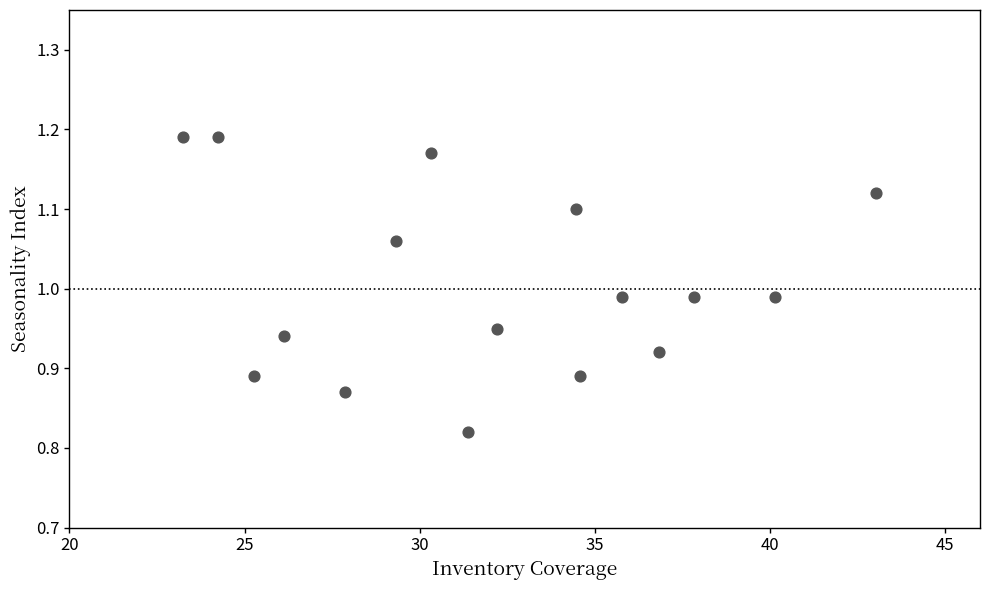

What is the range of X values (max minus min)?

19.8